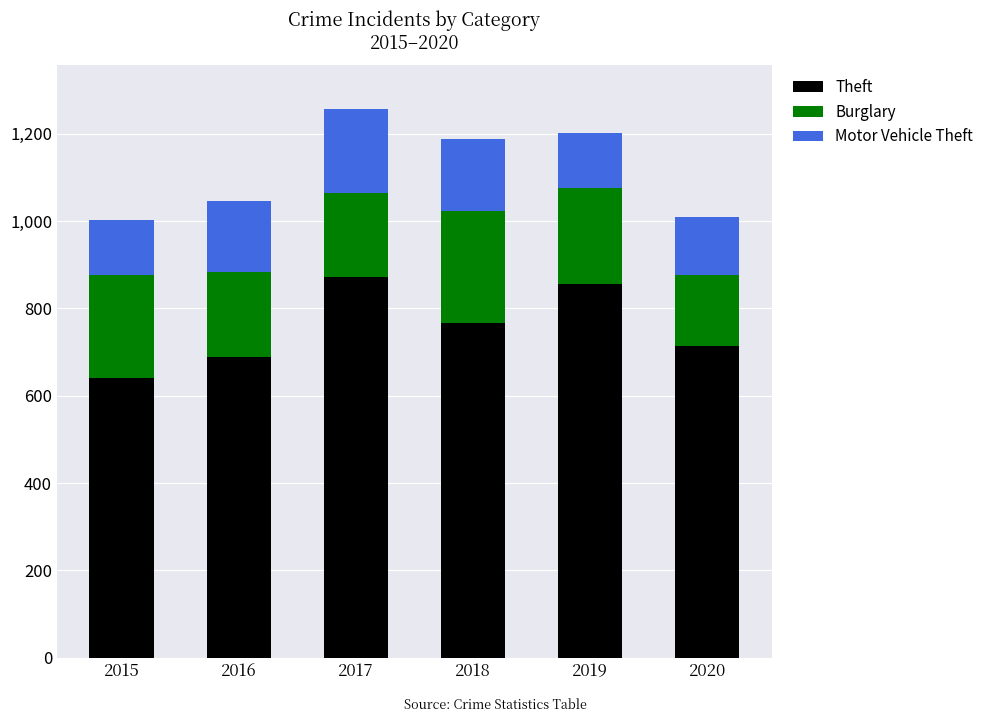

Is it true that Theft equals 975 at 2020?

False